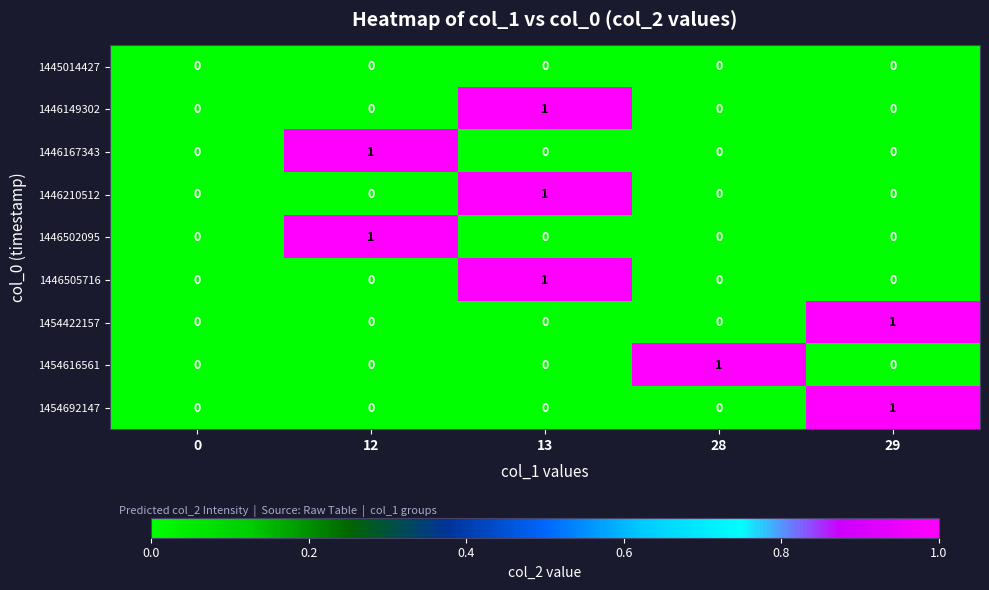

How many 1454616561 values are between 0 and 1?

5